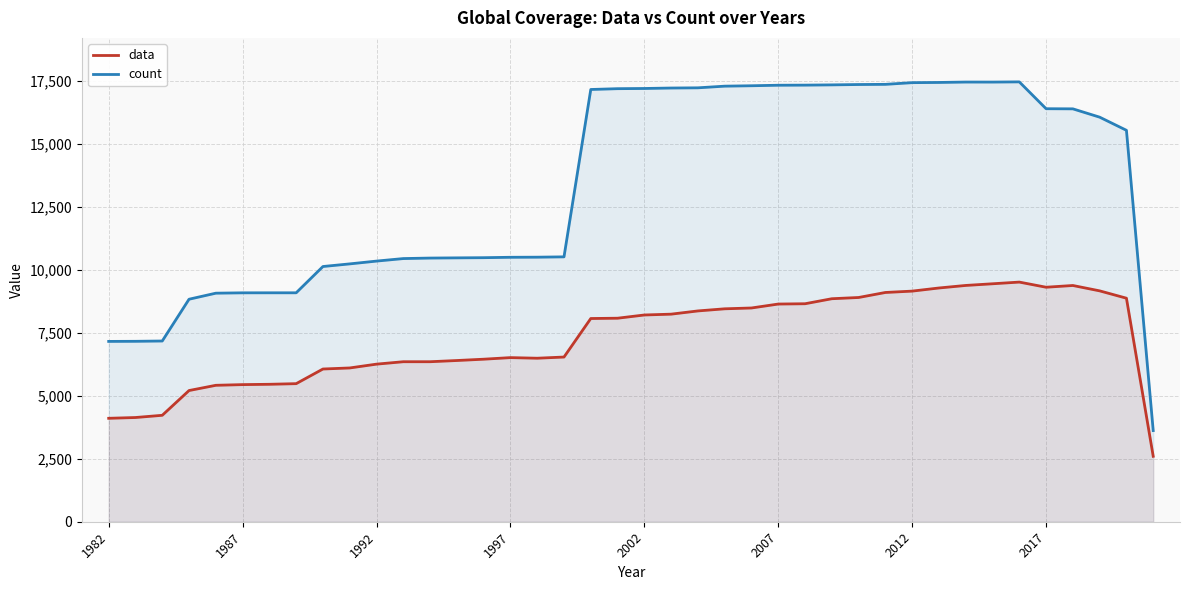

What is the maximum value for count?

17448